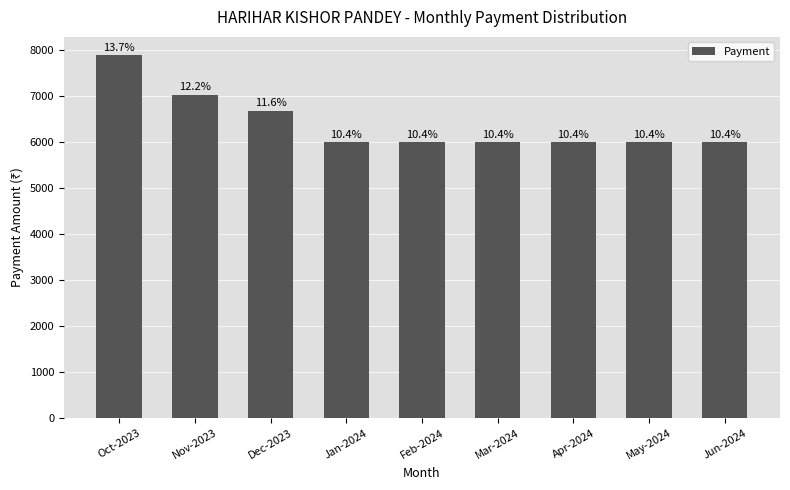

What position from the left is Oct-2023?

1